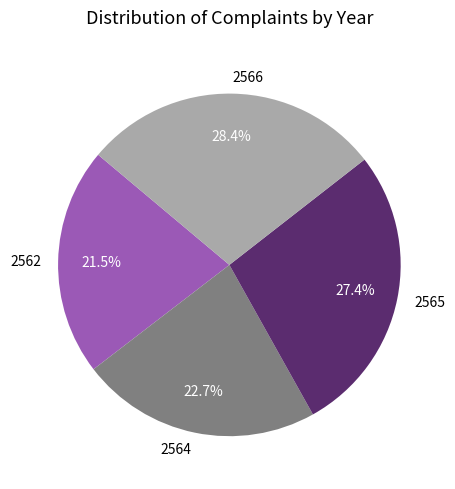

Combined, do 2564 and 2565 account for over 50%?

Yes